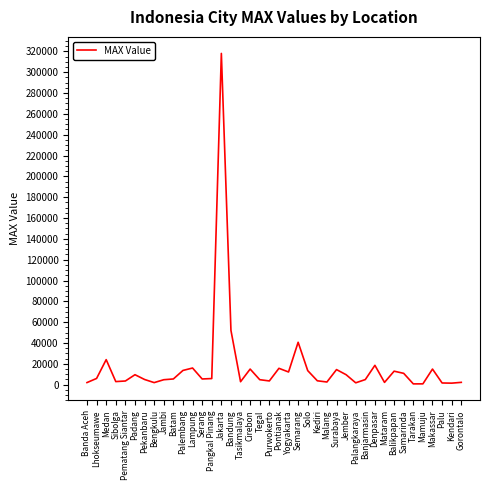

Where does the data first go above 5500?

Lhokseumawe